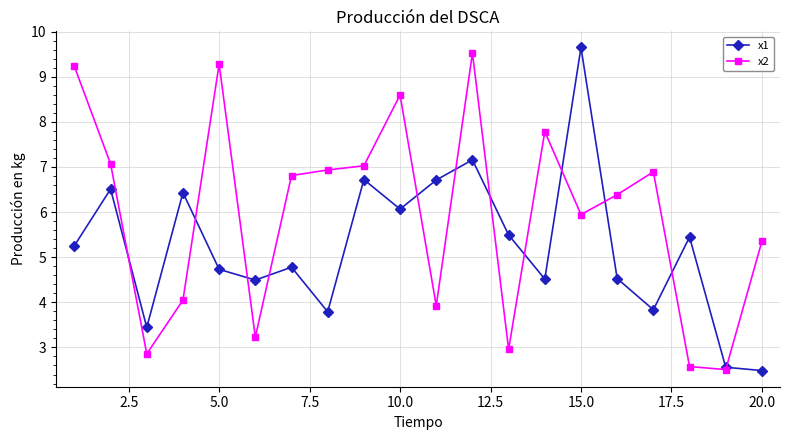

What is the difference between the second highest and second lowest values in the x2 series?

6.7